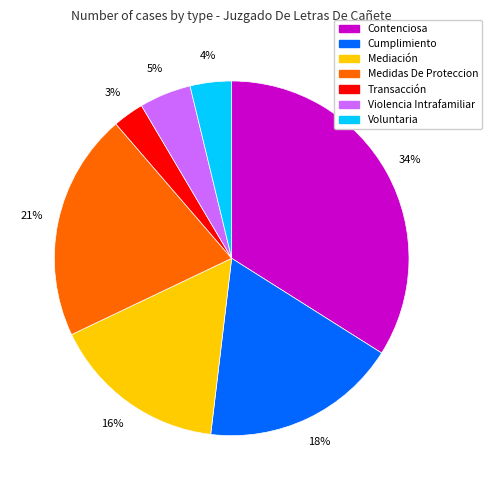

How many slices are in this pie chart?

7